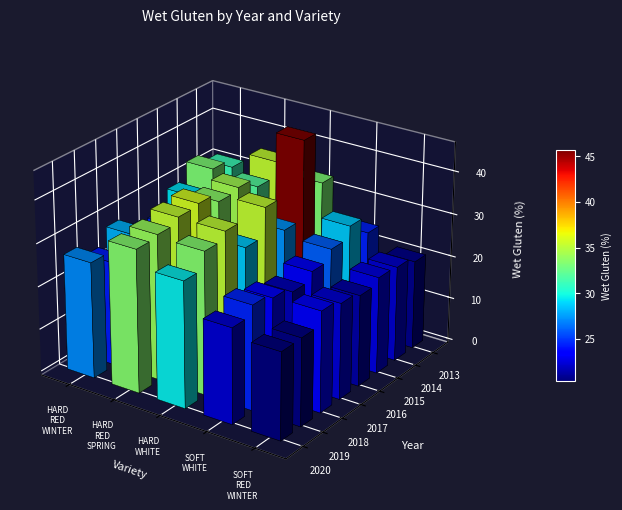

Rank the series by their maximum value, from highest to lowest.

HARD WHITE, HARD RED SPRING, HARD RED WINTER, SOFT WHITE, SOFT RED WINTER